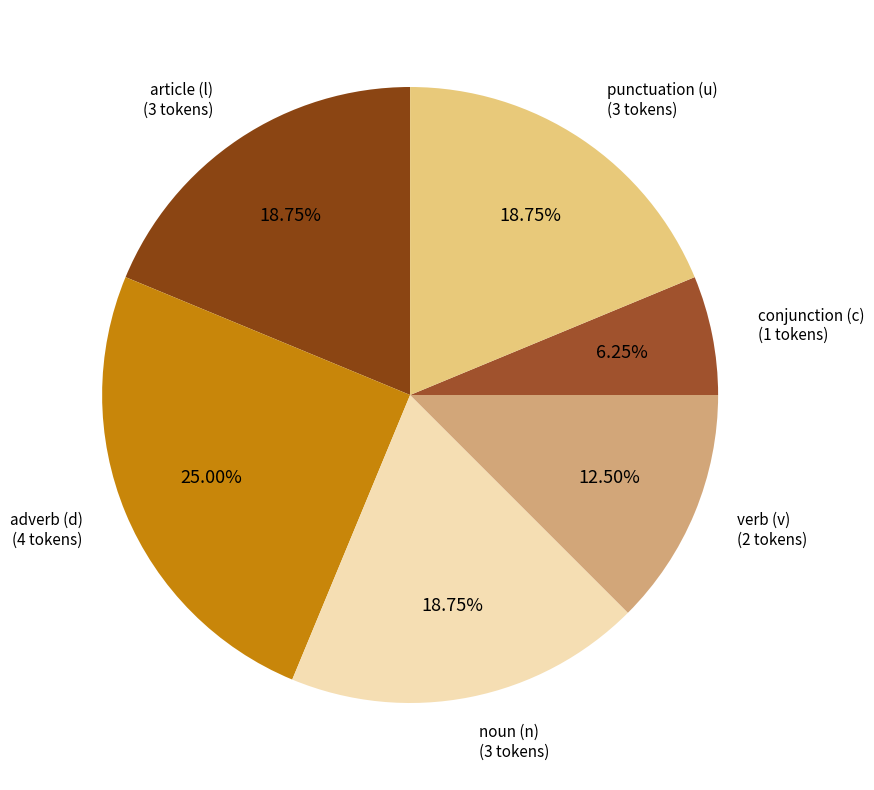

How many segments does this pie chart have?

6